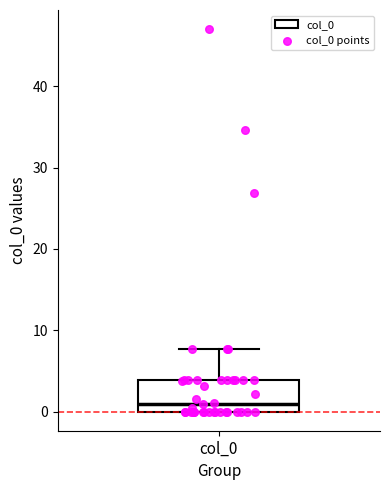

Where is the lower edge of the box for col_0 on the y-axis? The values are not printed on the chart, so give them approximately, as read against the axis.

0